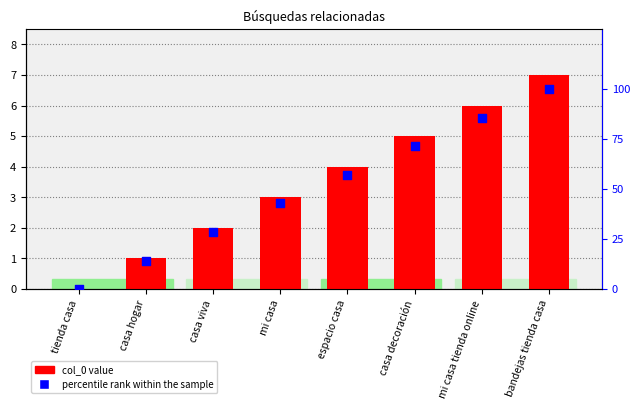

Which series reaches the minimum Y coordinate?

col_0